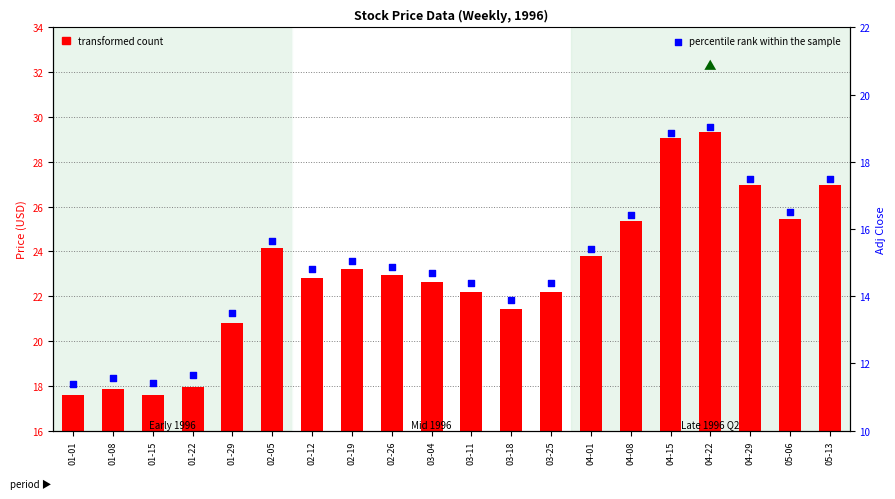

Between 01-29 and 05-13, which is larger?

05-13